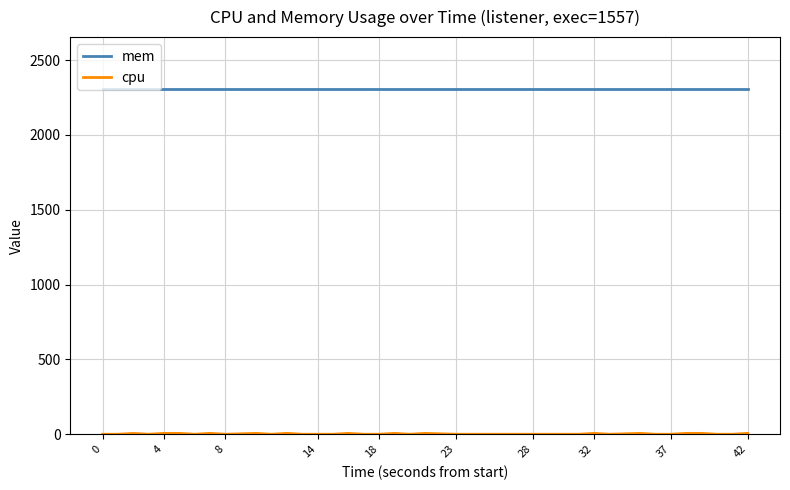

Which series has the largest total across all categories?

mem